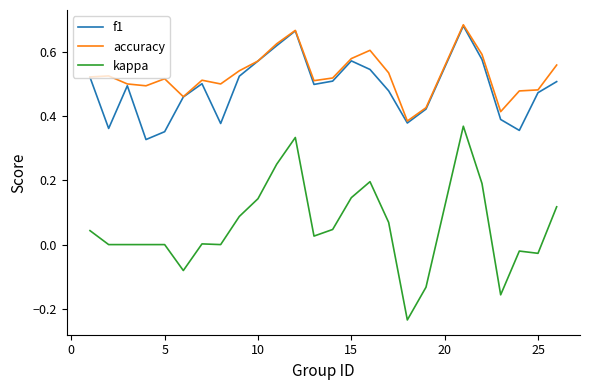

Which series has the largest total across all categories?

accuracy